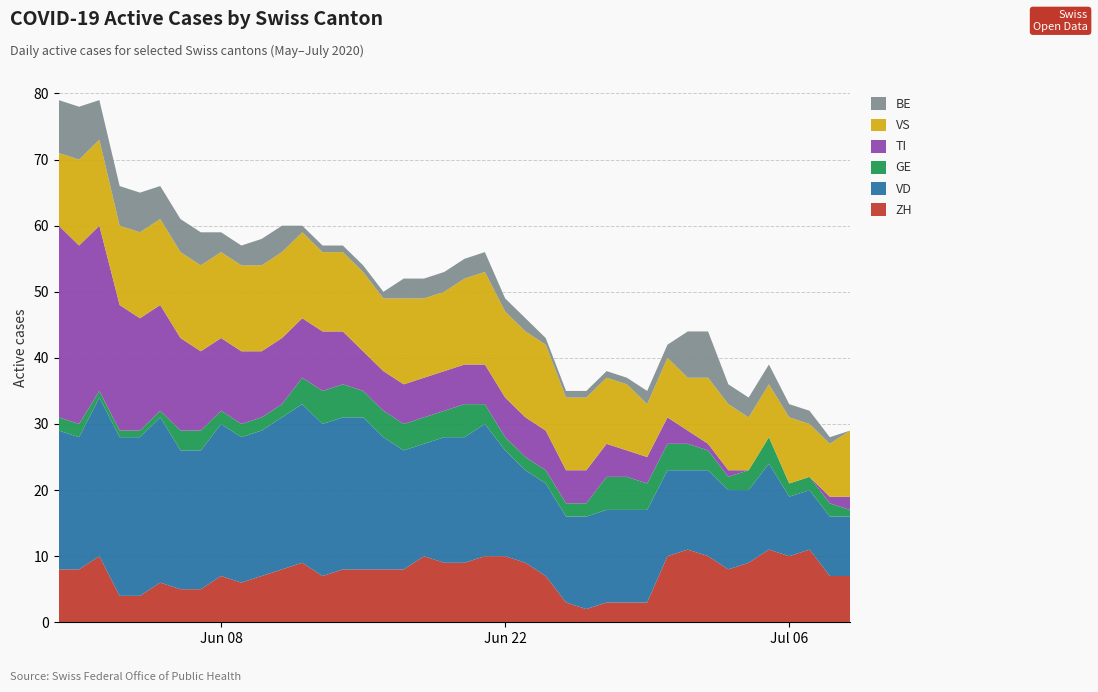

Reading left to right, extract all data points from this chart.

ZH: 2020-05-31=8	2020-06-01=8	2020-06-02=10	2020-06-03=4	2020-06-04=4	2020-06-05=6	2020-06-06=5	2020-06-07=5	2020-06-08=7	2020-06-09=6	2020-06-10=7	2020-06-11=8	2020-06-12=9	2020-06-13=7	2020-06-14=8	2020-06-15=8	2020-06-16=8	2020-06-17=8	2020-06-18=10	2020-06-19=9	2020-06-20=9	2020-06-21=10	2020-06-22=10	2020-06-23=9	2020-06-24=7	2020-06-25=3	2020-06-26=2	2020-06-27=3	2020-06-28=3	2020-06-29=3	2020-06-30=10	2020-07-01=11	2020-07-02=10	2020-07-03=8	2020-07-04=9	2020-07-05=11	2020-07-06=10	2020-07-07=11	2020-07-08=7	2020-07-09=7
VD: 2020-05-31=21	2020-06-01=20	2020-06-02=24	2020-06-03=24	2020-06-04=24	2020-06-05=25	2020-06-06=21	2020-06-07=21	2020-06-08=23	2020-06-09=22	2020-06-10=22	2020-06-11=23	2020-06-12=24	2020-06-13=23	2020-06-14=23	2020-06-15=23	2020-06-16=20	2020-06-17=18	2020-06-18=17	2020-06-19=19	2020-06-20=19	2020-06-21=20	2020-06-22=16	2020-06-23=14	2020-06-24=14	2020-06-25=13	2020-06-26=14	2020-06-27=14	2020-06-28=14	2020-06-29=14	2020-06-30=13	2020-07-01=12	2020-07-02=13	2020-07-03=12	2020-07-04=11	2020-07-05=13	2020-07-06=9	2020-07-07=9	2020-07-08=9	2020-07-09=9
GE: 2020-05-31=2	2020-06-01=2	2020-06-02=1	2020-06-03=1	2020-06-04=1	2020-06-05=1	2020-06-06=3	2020-06-07=3	2020-06-08=2	2020-06-09=2	2020-06-10=2	2020-06-11=2	2020-06-12=4	2020-06-13=5	2020-06-14=5	2020-06-15=4	2020-06-16=4	2020-06-17=4	2020-06-18=4	2020-06-19=4	2020-06-20=5	2020-06-21=3	2020-06-22=2	2020-06-23=2	2020-06-24=2	2020-06-25=2	2020-06-26=2	2020-06-27=5	2020-06-28=5	2020-06-29=4	2020-06-30=4	2020-07-01=4	2020-07-02=3	2020-07-03=2	2020-07-04=3	2020-07-05=4	2020-07-06=2	2020-07-07=2	2020-07-08=2	2020-07-09=1
TI: 2020-05-31=29	2020-06-01=27	2020-06-02=25	2020-06-03=19	2020-06-04=17	2020-06-05=16	2020-06-06=14	2020-06-07=12	2020-06-08=11	2020-06-09=11	2020-06-10=10	2020-06-11=10	2020-06-12=9	2020-06-13=9	2020-06-14=8	2020-06-15=6	2020-06-16=6	2020-06-17=6	2020-06-18=6	2020-06-19=6	2020-06-20=6	2020-06-21=6	2020-06-22=6	2020-06-23=6	2020-06-24=6	2020-06-25=5	2020-06-26=5	2020-06-27=5	2020-06-28=4	2020-06-29=4	2020-06-30=4	2020-07-01=2	2020-07-02=1	2020-07-03=1	2020-07-04=0	2020-07-05=0	2020-07-06=0	2020-07-07=0	2020-07-08=1	2020-07-09=2
VS: 2020-05-31=11	2020-06-01=13	2020-06-02=13	2020-06-03=12	2020-06-04=13	2020-06-05=13	2020-06-06=13	2020-06-07=13	2020-06-08=13	2020-06-09=13	2020-06-10=13	2020-06-11=13	2020-06-12=13	2020-06-13=12	2020-06-14=12	2020-06-15=12	2020-06-16=11	2020-06-17=13	2020-06-18=12	2020-06-19=12	2020-06-20=13	2020-06-21=14	2020-06-22=13	2020-06-23=13	2020-06-24=13	2020-06-25=11	2020-06-26=11	2020-06-27=10	2020-06-28=10	2020-06-29=8	2020-06-30=9	2020-07-01=8	2020-07-02=10	2020-07-03=10	2020-07-04=8	2020-07-05=8	2020-07-06=10	2020-07-07=8	2020-07-08=8	2020-07-09=10
BE: 2020-05-31=8	2020-06-01=8	2020-06-02=6	2020-06-03=6	2020-06-04=6	2020-06-05=5	2020-06-06=5	2020-06-07=5	2020-06-08=3	2020-06-09=3	2020-06-10=4	2020-06-11=4	2020-06-12=1	2020-06-13=1	2020-06-14=1	2020-06-15=1	2020-06-16=1	2020-06-17=3	2020-06-18=3	2020-06-19=3	2020-06-20=3	2020-06-21=3	2020-06-22=2	2020-06-23=2	2020-06-24=1	2020-06-25=1	2020-06-26=1	2020-06-27=1	2020-06-28=1	2020-06-29=2	2020-06-30=2	2020-07-01=7	2020-07-02=7	2020-07-03=3	2020-07-04=3	2020-07-05=3	2020-07-06=2	2020-07-07=2	2020-07-08=1	2020-07-09=0